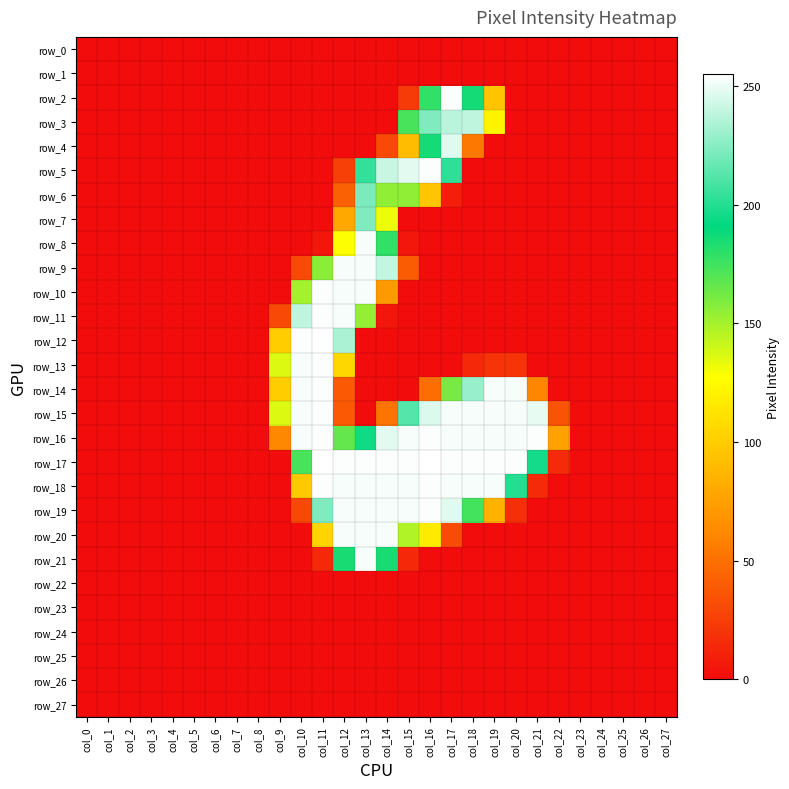

Which series has the widest spread of values?

row_12